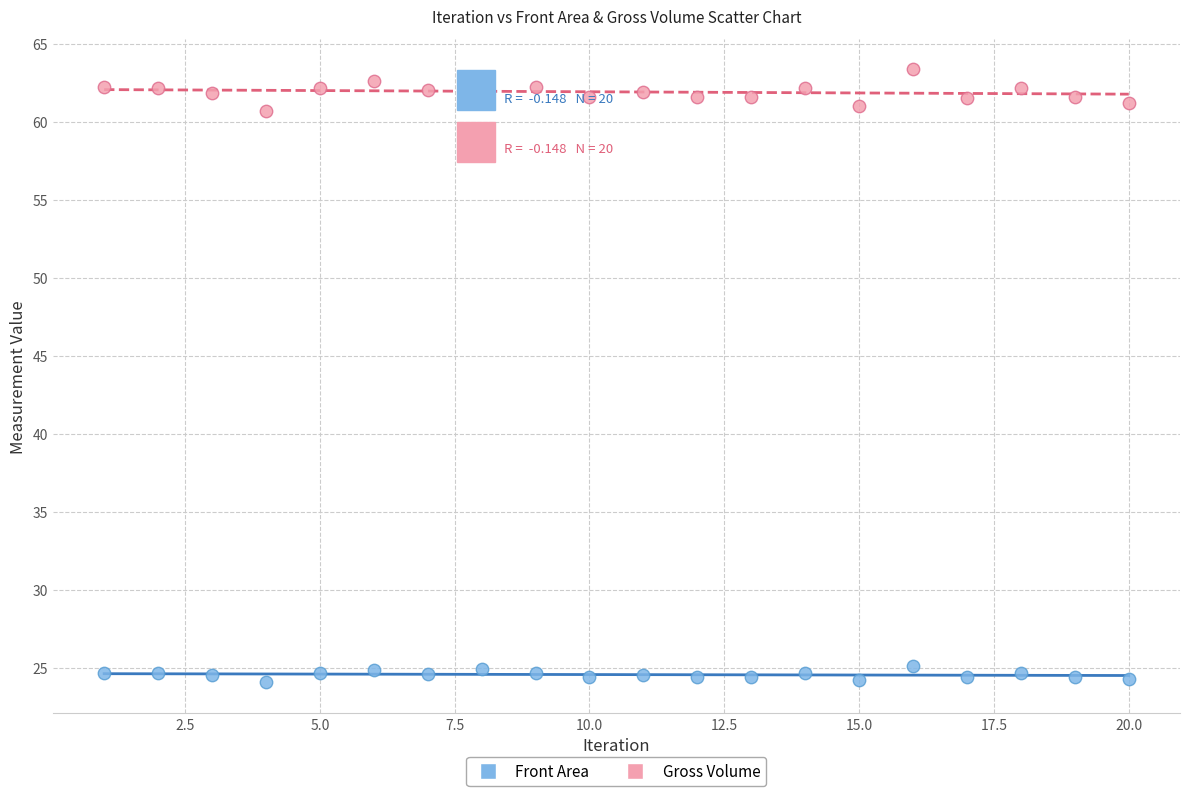

Which series contains the lowest Y value?

Front Area